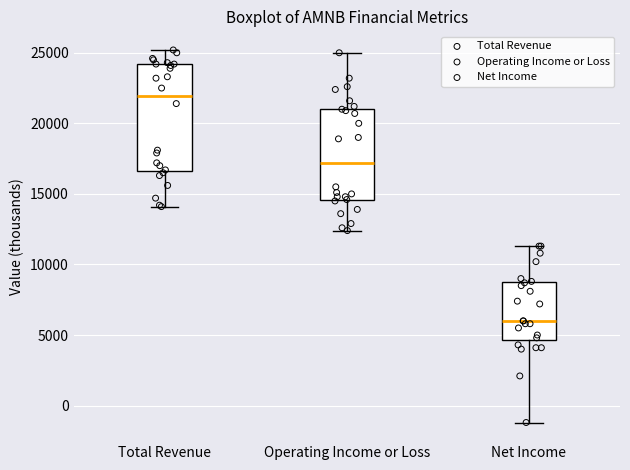

Which box has the highest median line?

Total Revenue